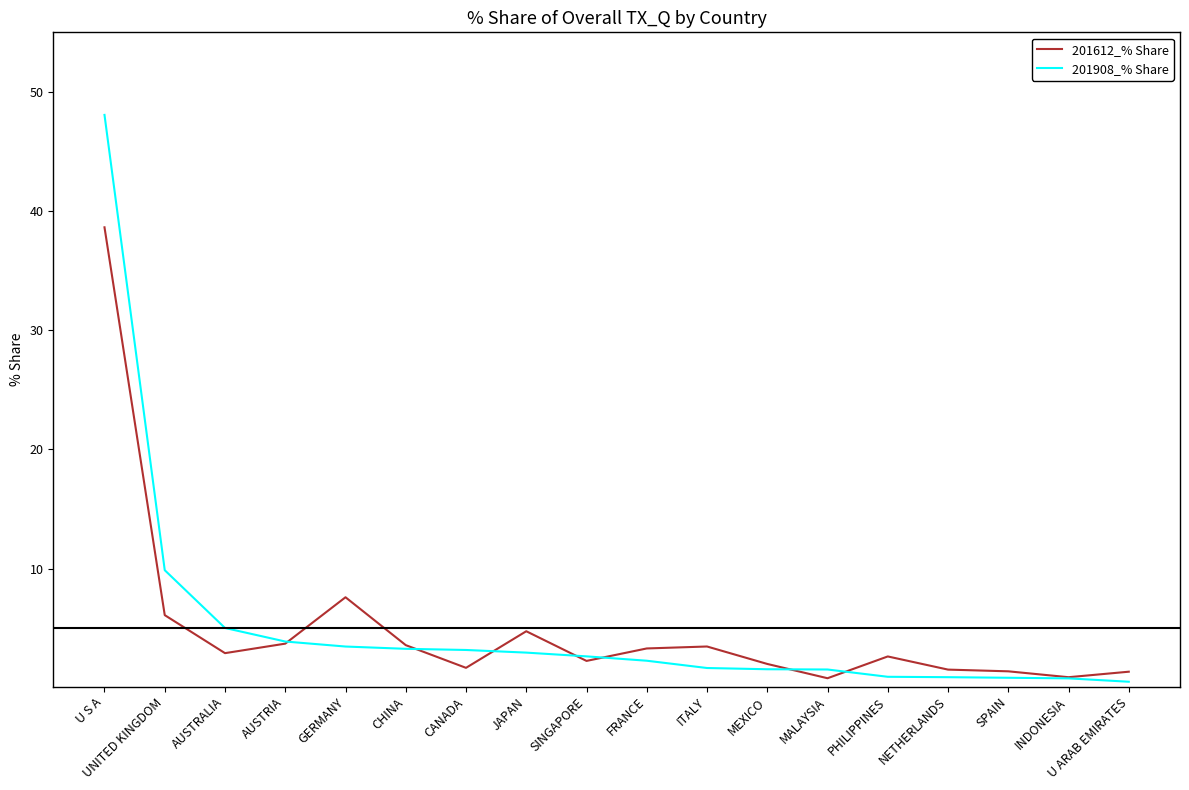

What position from the left is MEXICO?

12